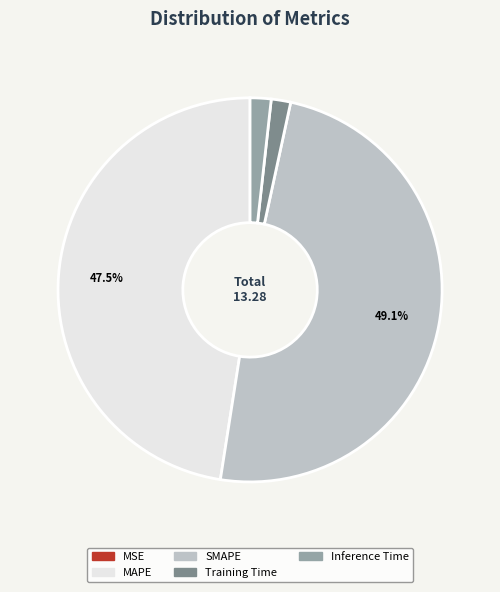

Approximately how many times larger is the value at SMAPE compared to MAPE?

1.0